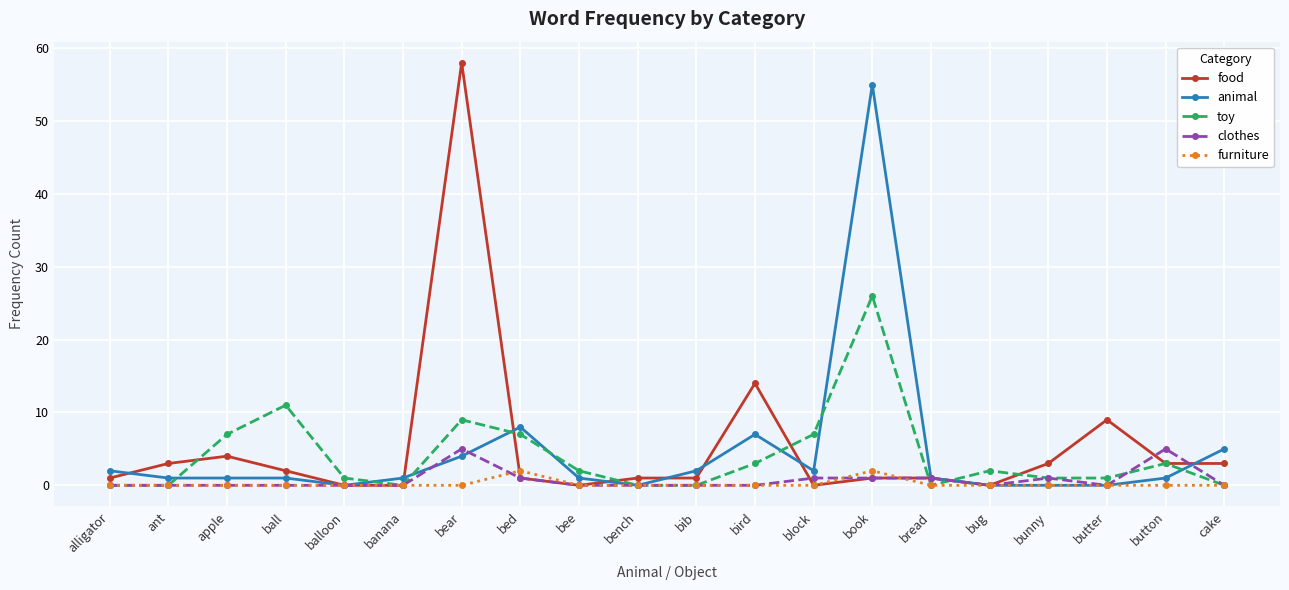

The value of food at balloon is 0. True or false?

True